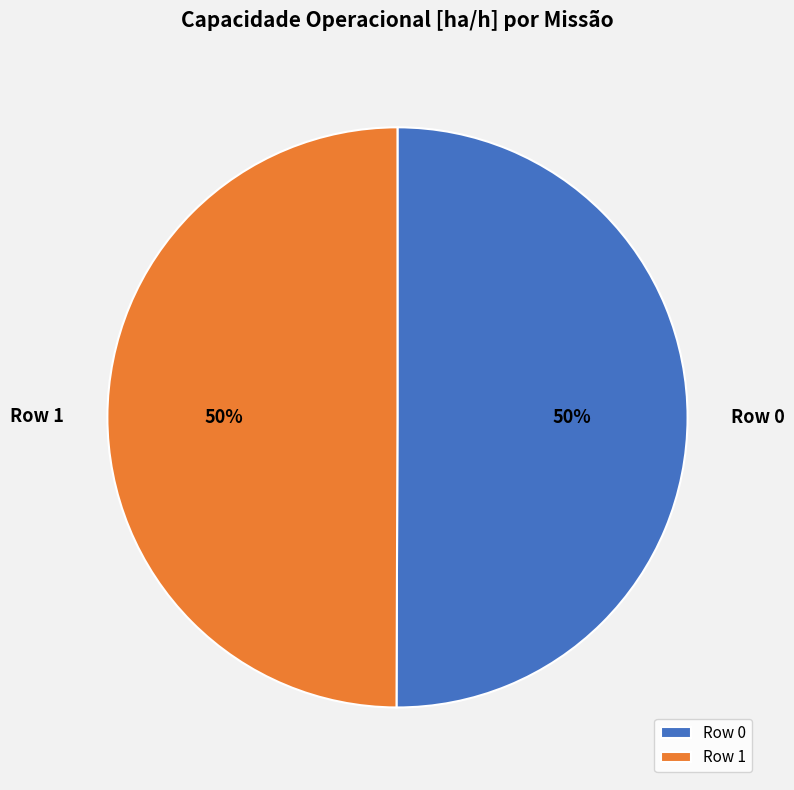

What percentage is the Row 0 slice, to the nearest percent?

50%